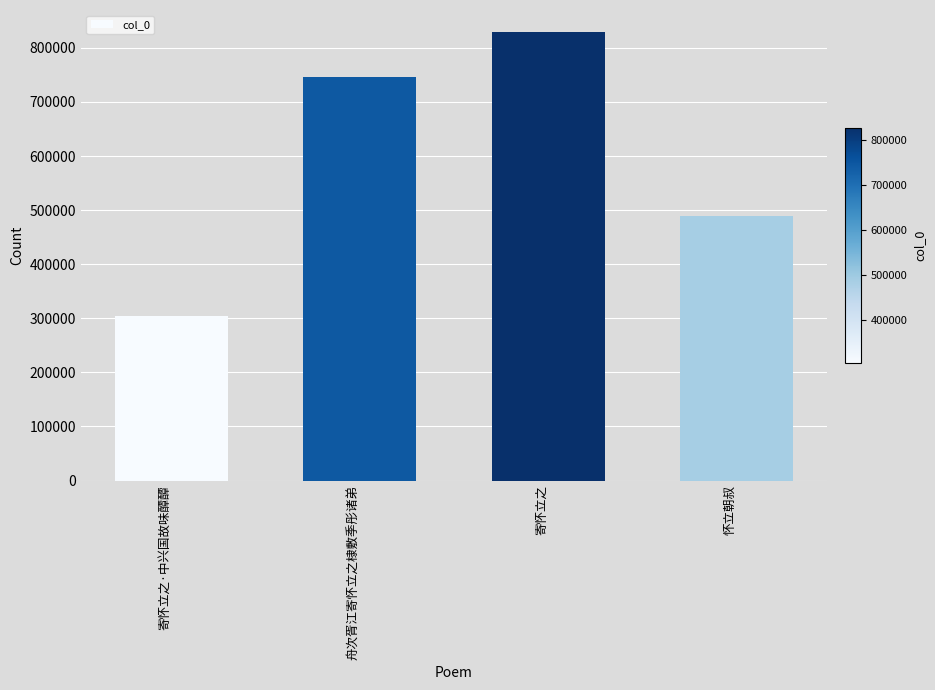

What is the value of the 1st bar from the left?

304512